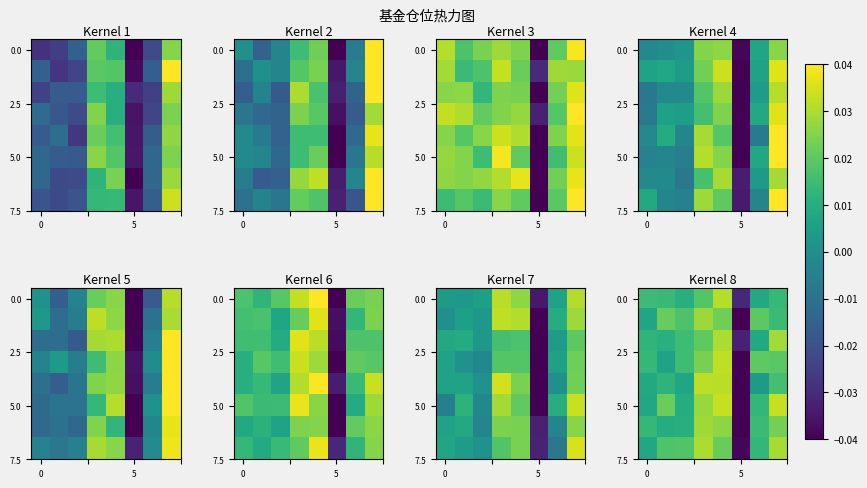

What is the total value across all series at 2?

0.1